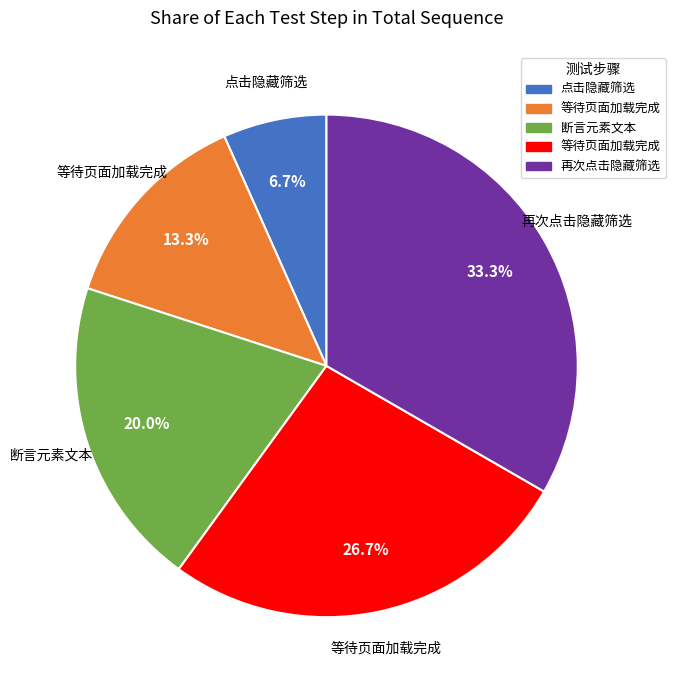

Count the number of slices in the pie.

5